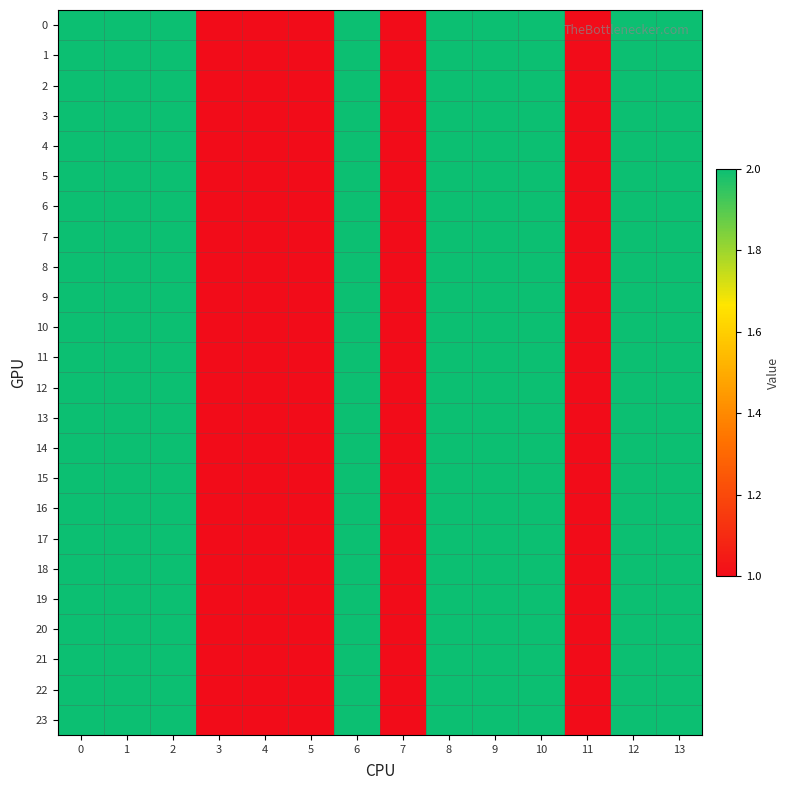

Count the number of categories in the chart.

14